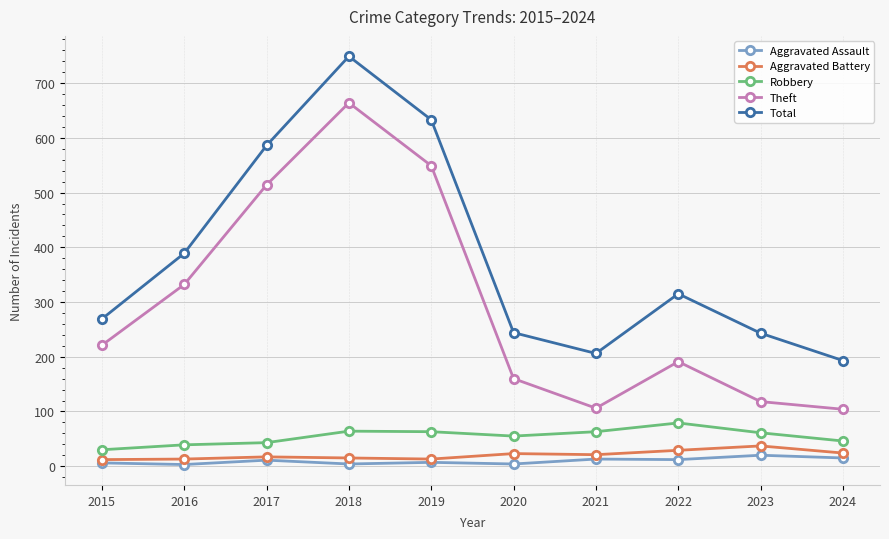

Does the chart have visible grid lines?

Yes